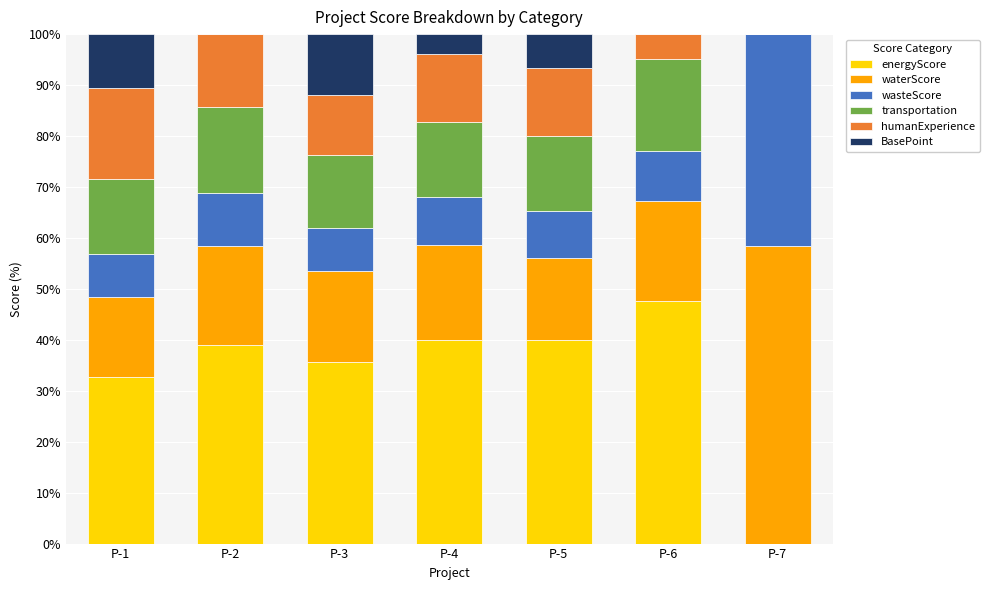

What is the maximum value for energyScore?

47.5